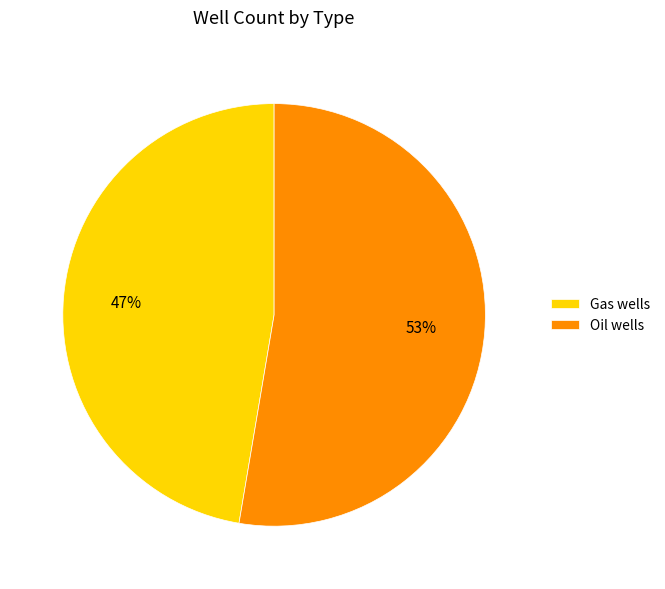

Count the number of slices in the pie.

2